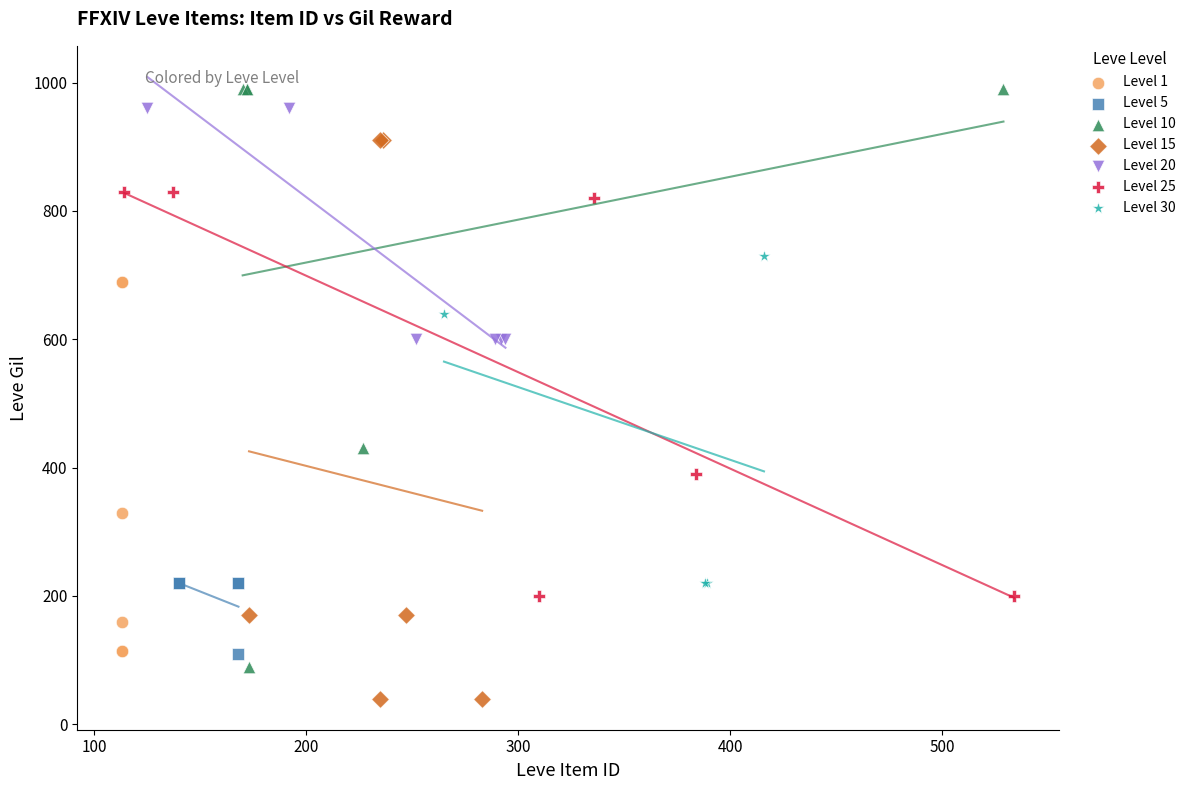

Which series reaches the minimum Y coordinate?

Level 15